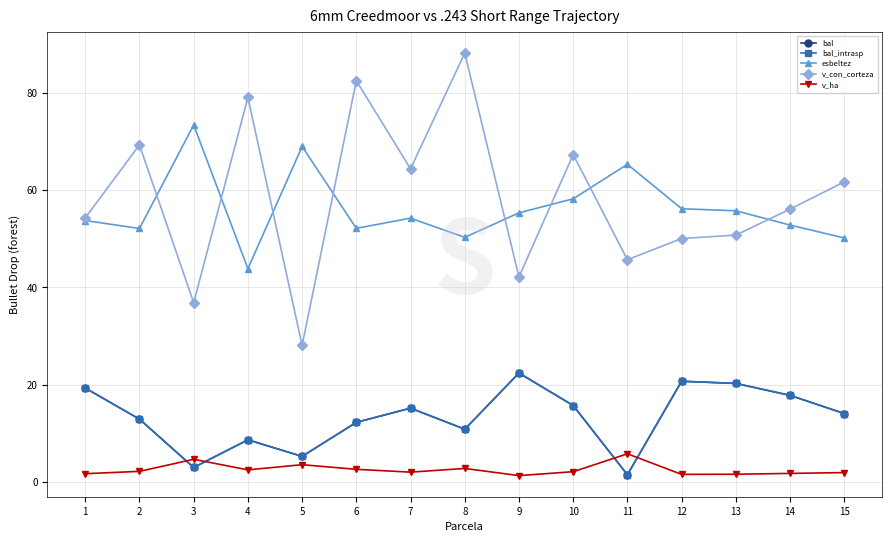

The bal_intrasp series shows 26.1 at 14. True or false?

False